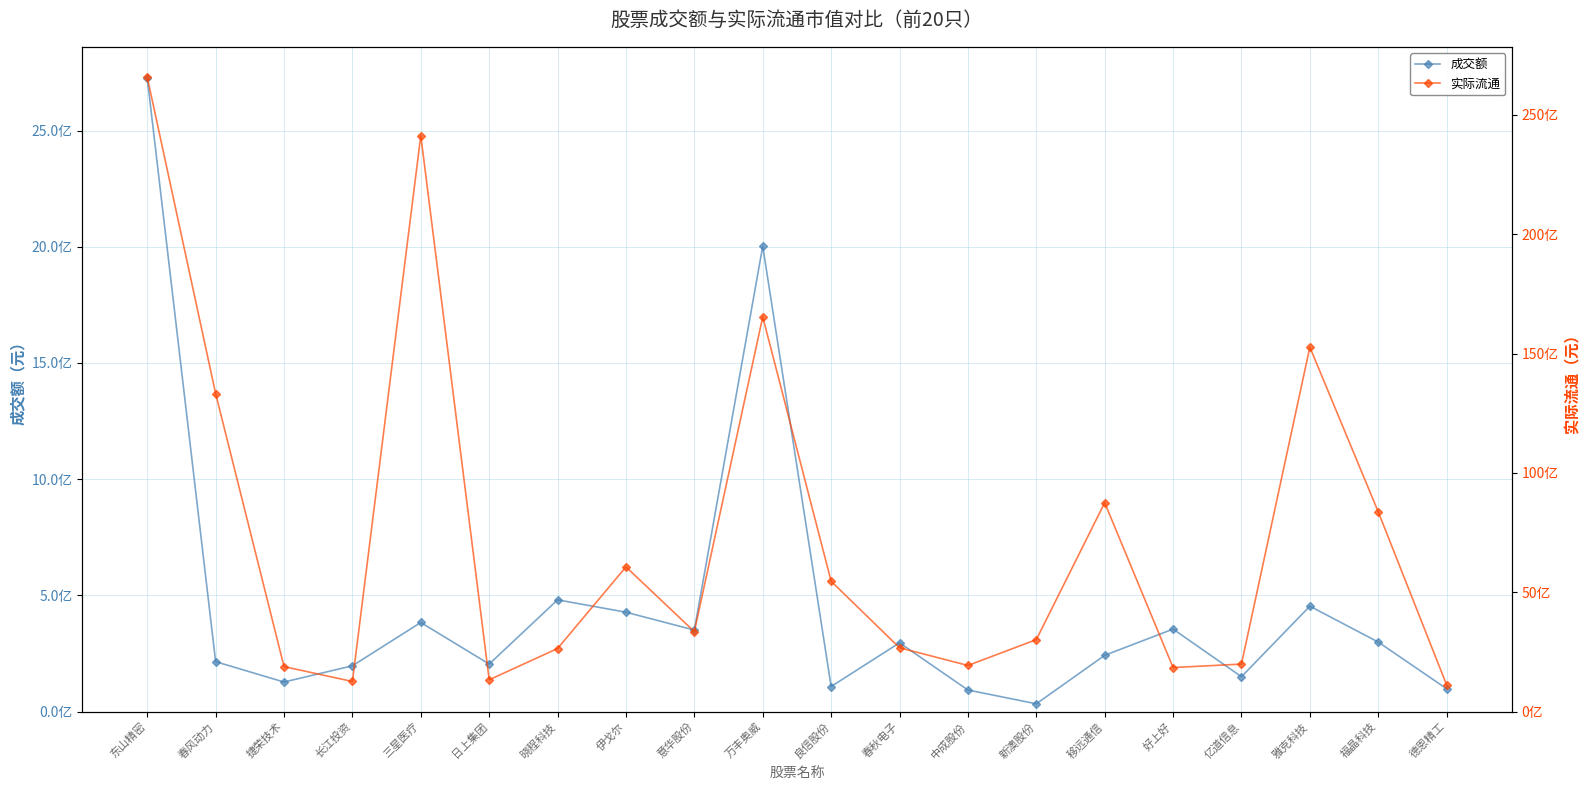

How many data points in 成交额 are above 295783132?

9